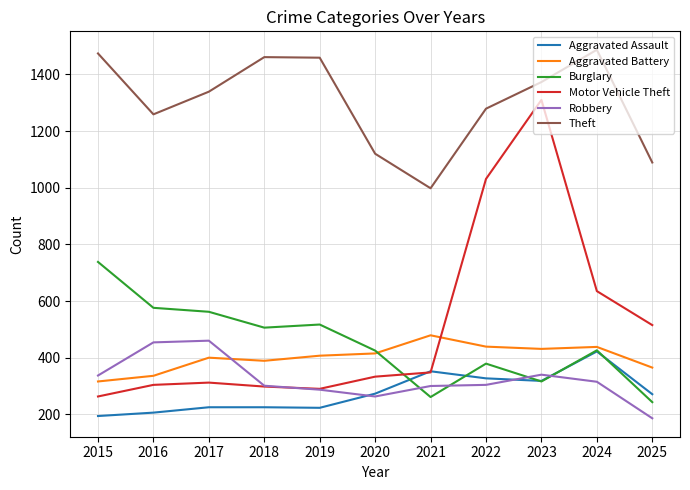

What is the maximum value shown in the chart?

1487